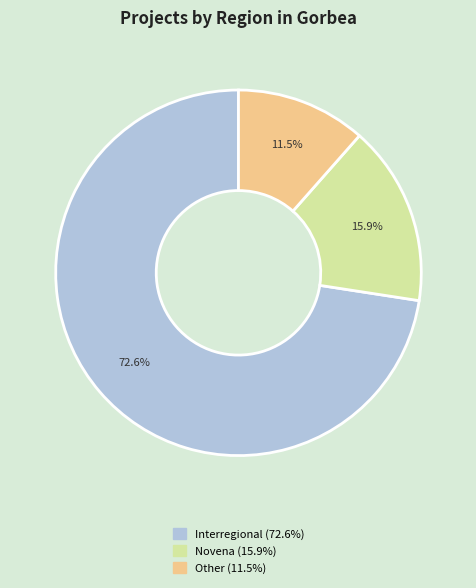

How many slices are in this pie chart?

3